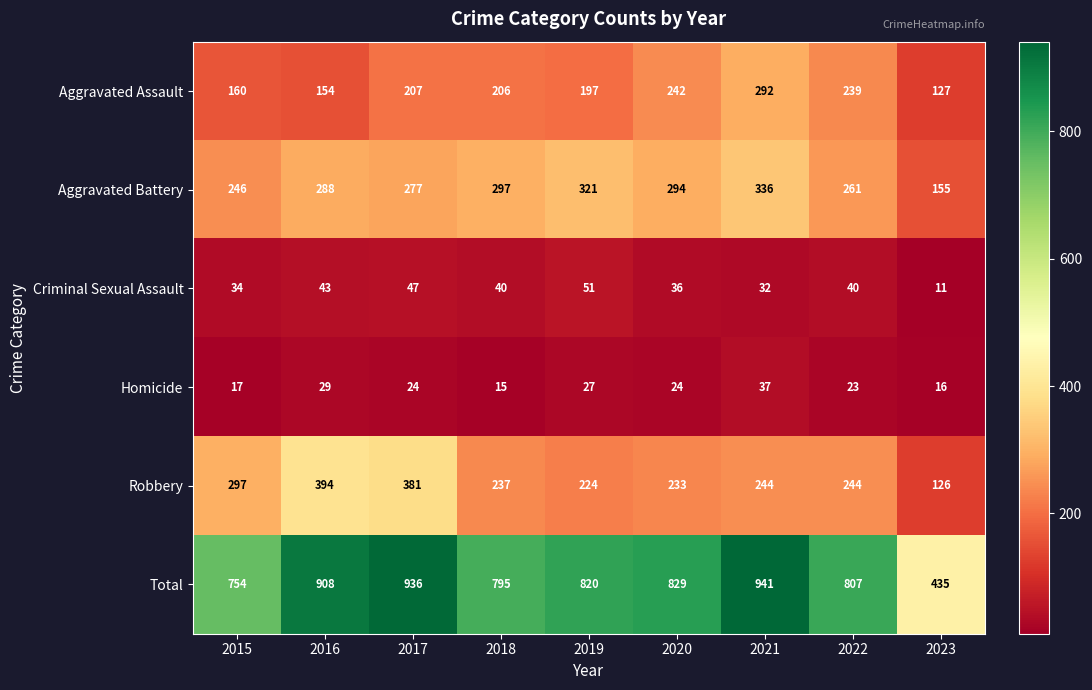

At how many categories does at least one series exceed 809?

5